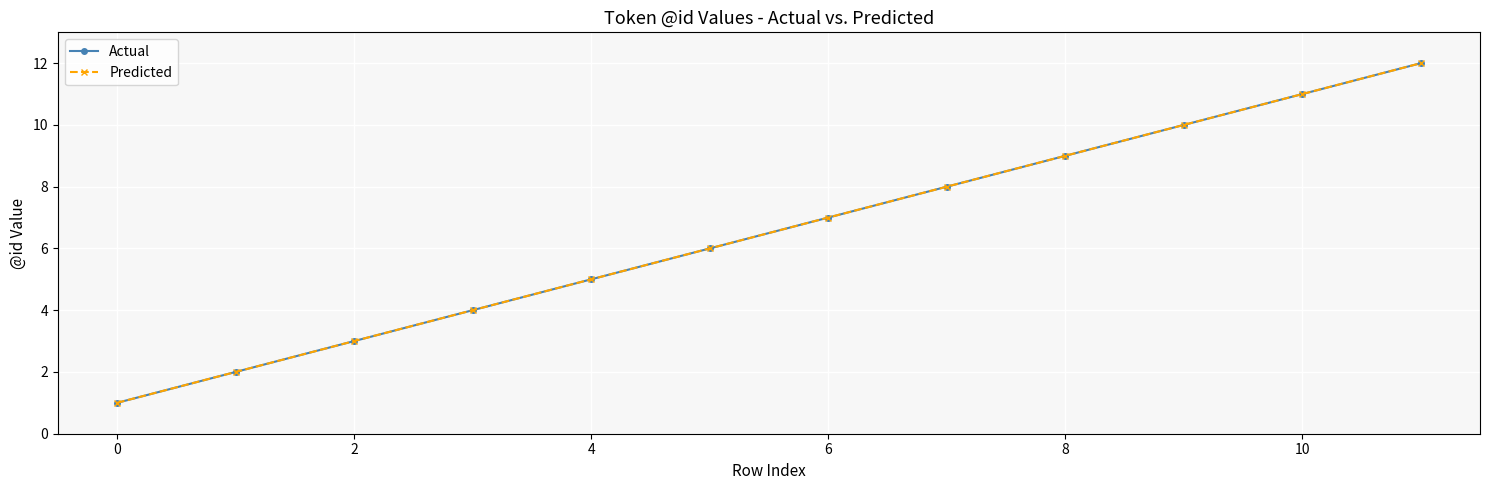

At which category is the sum across all series the highest?

11